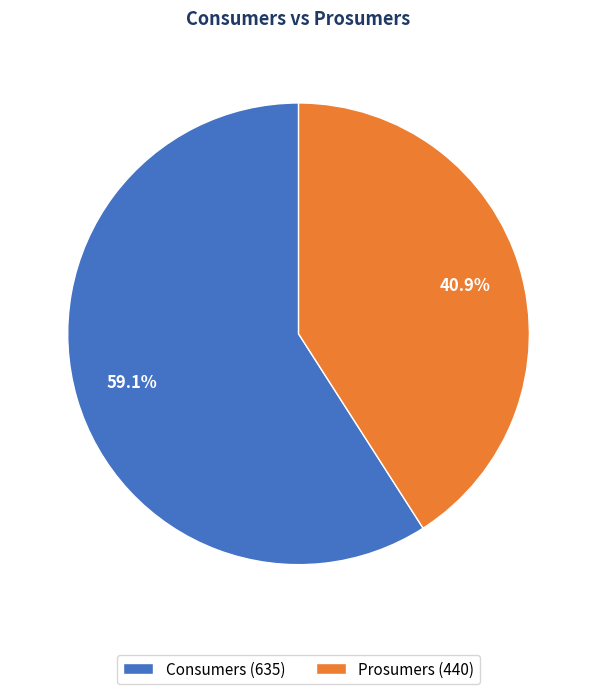

Is there a majority slice in this chart?

Yes